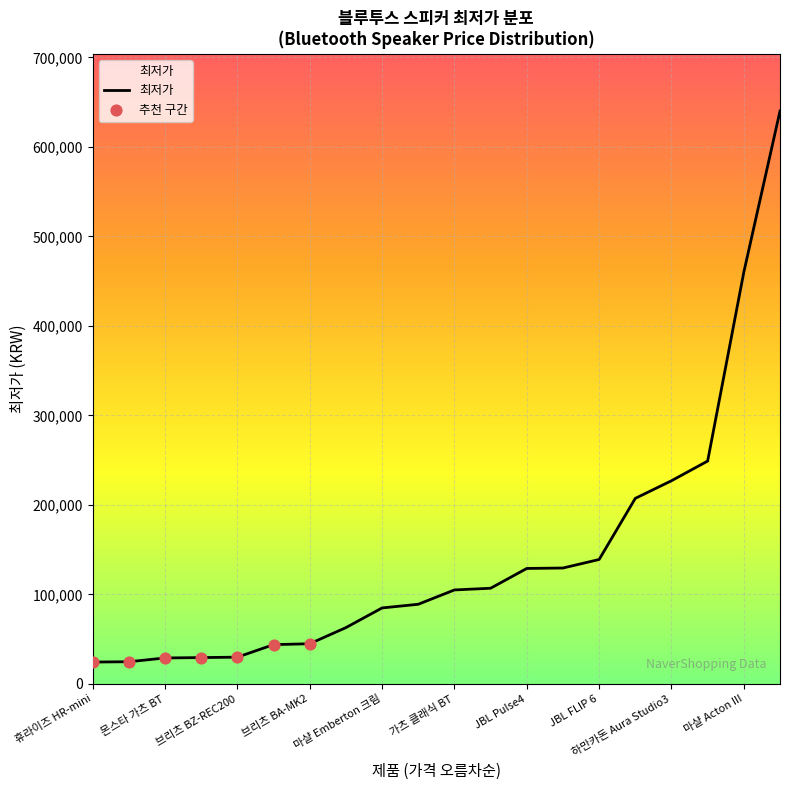

What is the minimum value shown in the chart?

24430